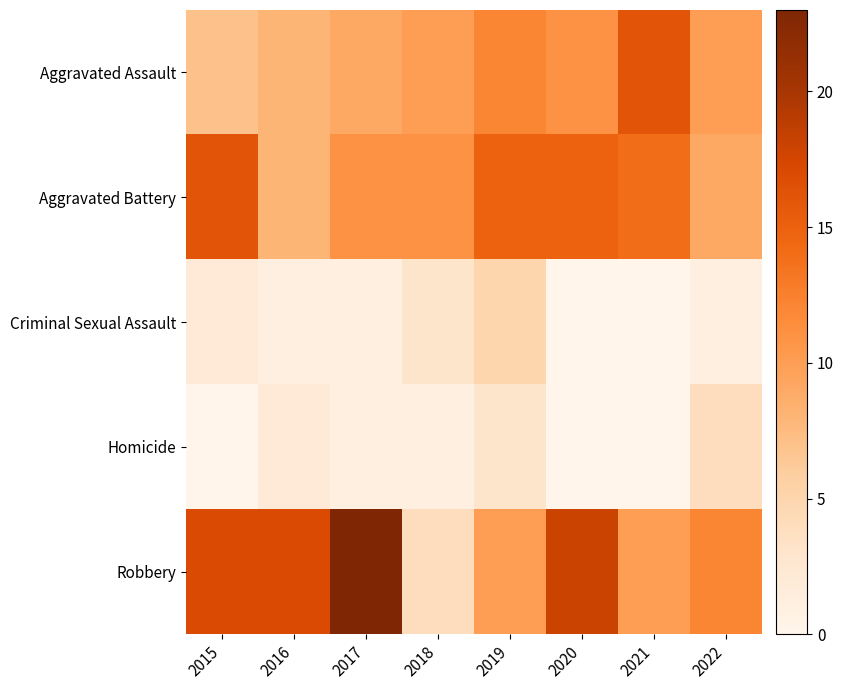

Reading left to right, list all the values displayed in this chart.

Aggravated Assault: 2015=7	2016=8	2017=9	2018=10	2019=12	2020=11	2021=16	2022=10
Aggravated Battery: 2015=16	2016=8	2017=11	2018=11	2019=15	2020=15	2021=14	2022=9
Criminal Sexual Assault: 2015=2	2016=1	2017=1	2018=3	2019=5	2020=0	2021=0	2022=1
Homicide: 2015=0	2016=2	2017=1	2018=1	2019=3	2020=0	2021=0	2022=4
Robbery: 2015=17	2016=17	2017=23	2018=4	2019=10	2020=18	2021=10	2022=12